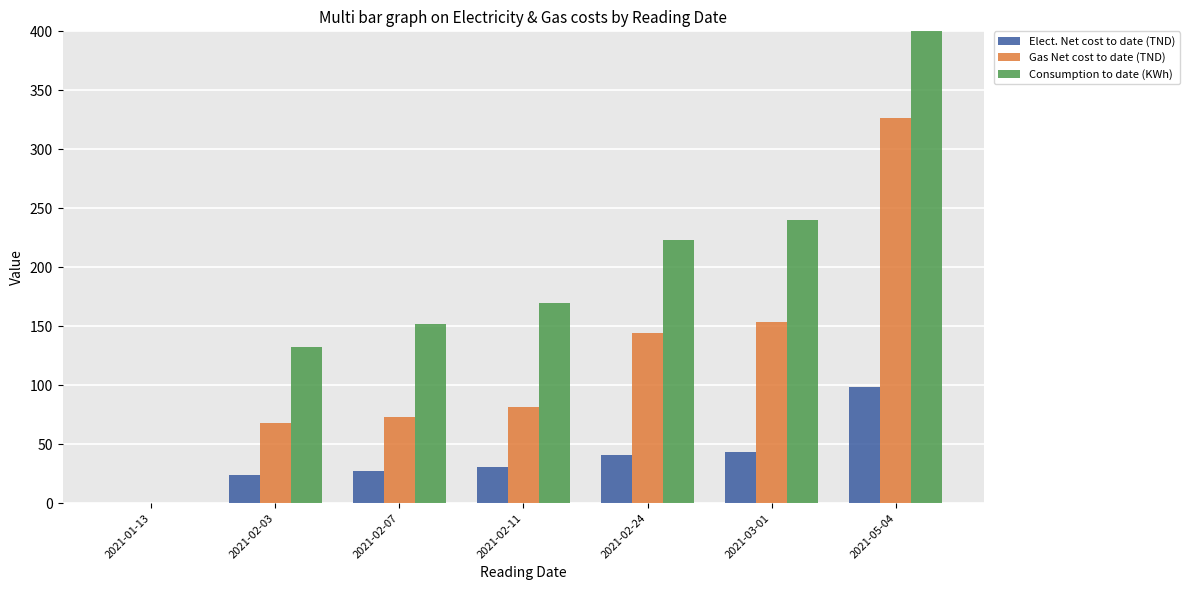

Reading left to right, extract all data points from this chart.

Elect. Net cost to date (TND): 0.0	23.9	27.5	30.8	40.4	43.4	98.5
Gas Net cost to date (TND): 0.0	67.5	72.6	81.2	143.9	153.8	326.6
Consumption to date (KWh): 0.0	132.0	152.0	170.0	223.0	240.0	544.0